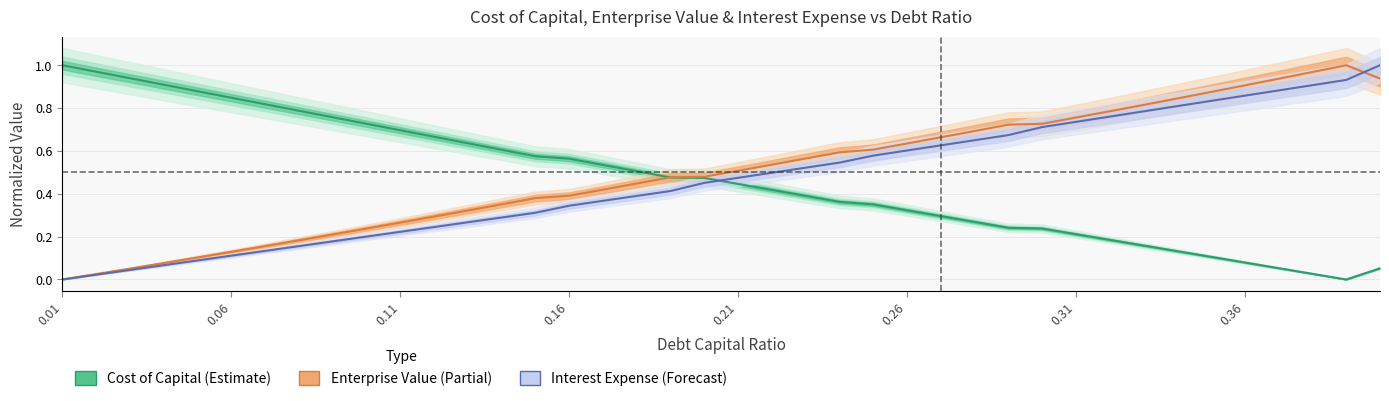

True or false: Cost of Capital (Estimate) and Enterprise Value (Partial) intersect in this chart.

True